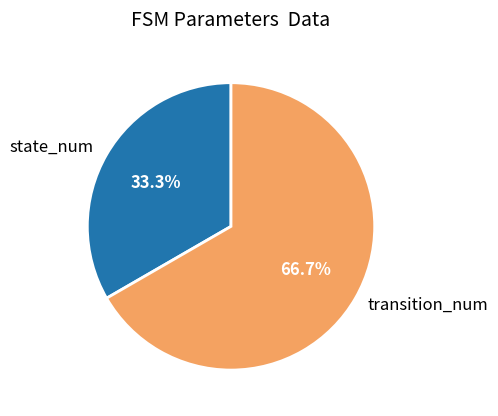

Which slice is the smallest?

state_num